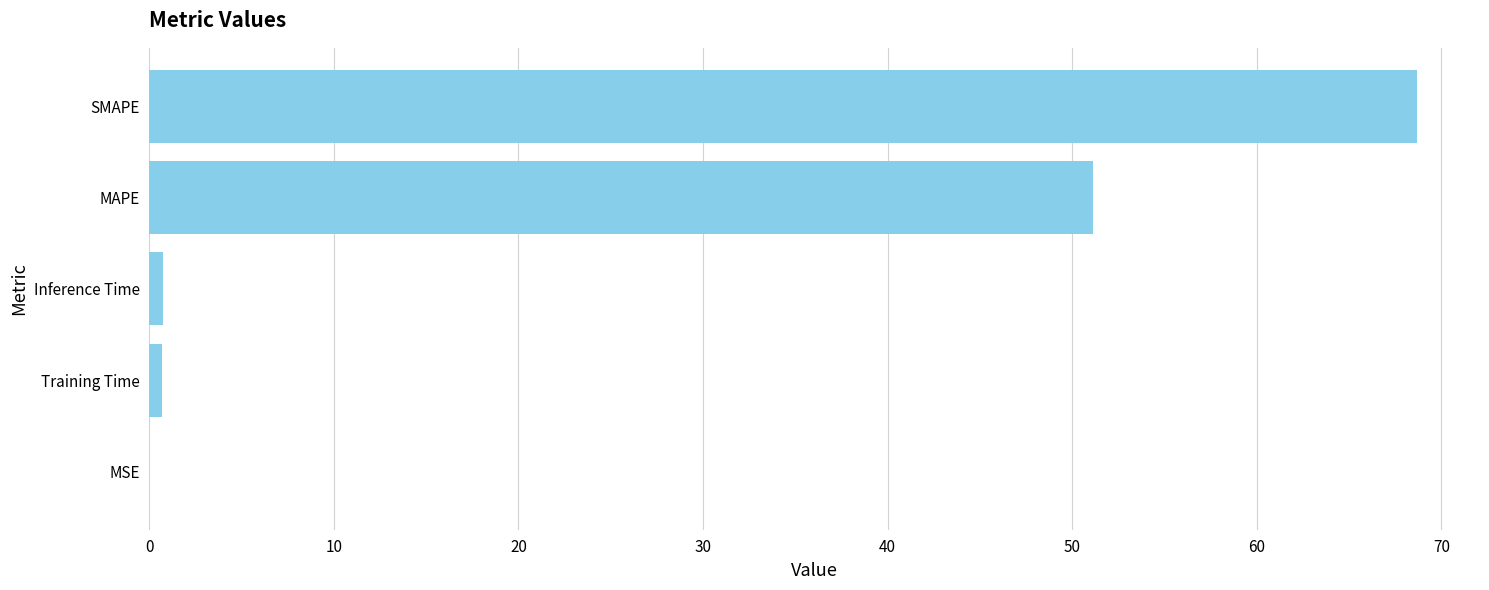

Where is the data nearest to the value 34?

MAPE